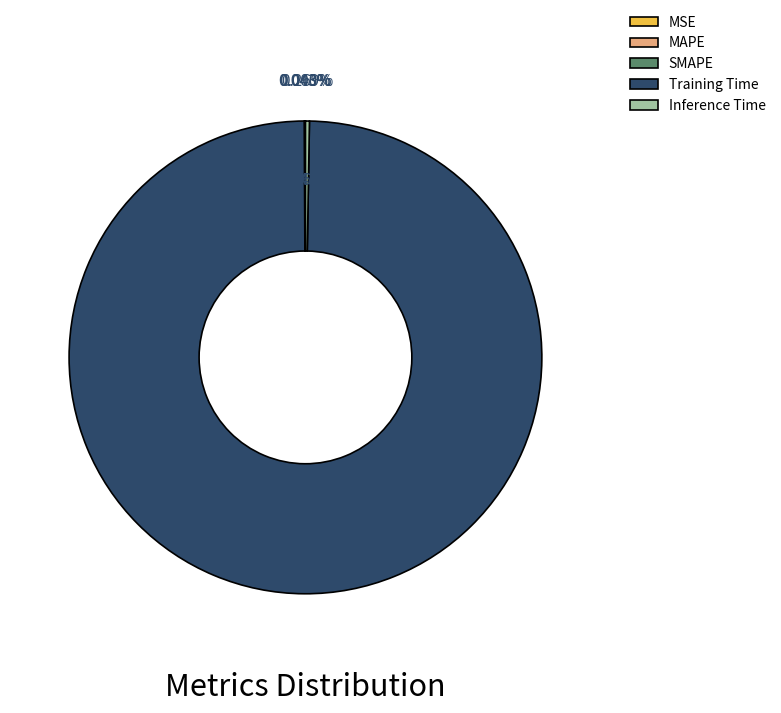

Combined, do MSE and SMAPE account for over 50%?

No